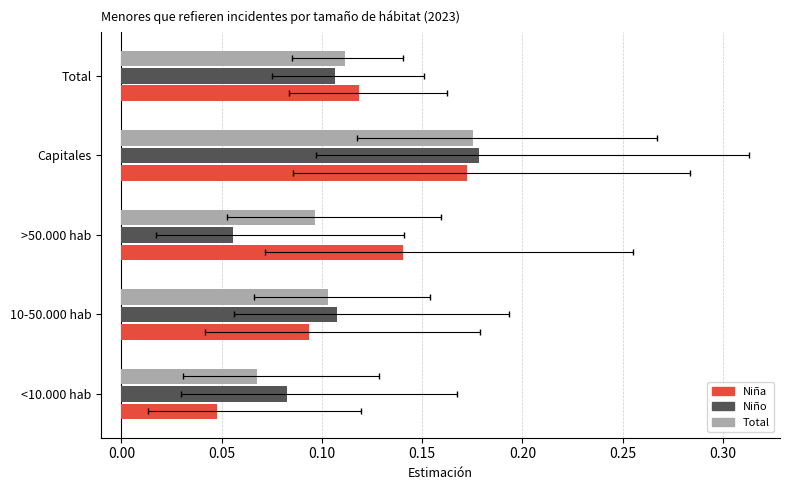

Which series has the largest range (max minus min)?

Niña